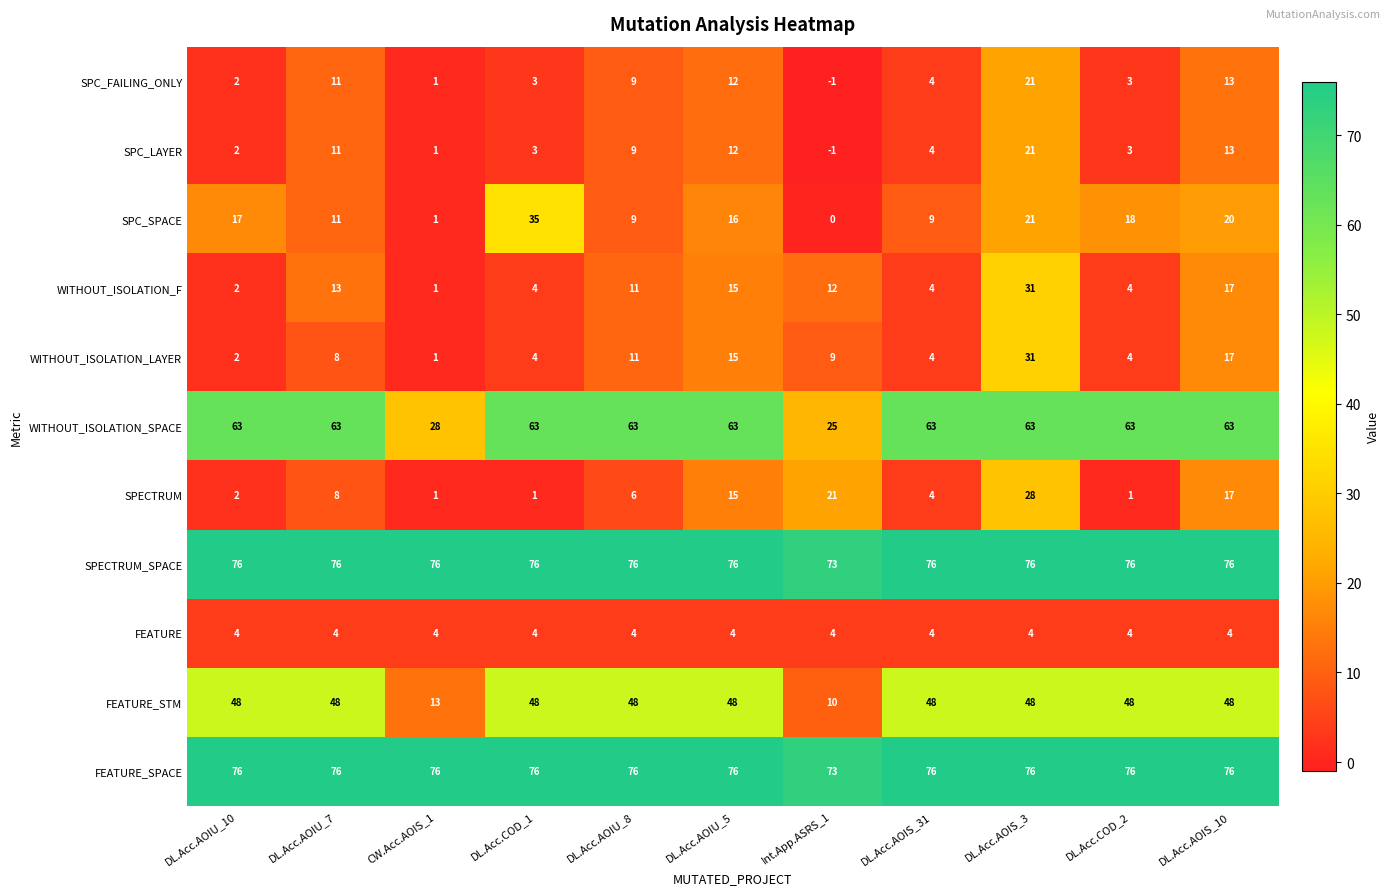

Which label corresponds to the smallest value in the chart?

Int.App.ASRS_1